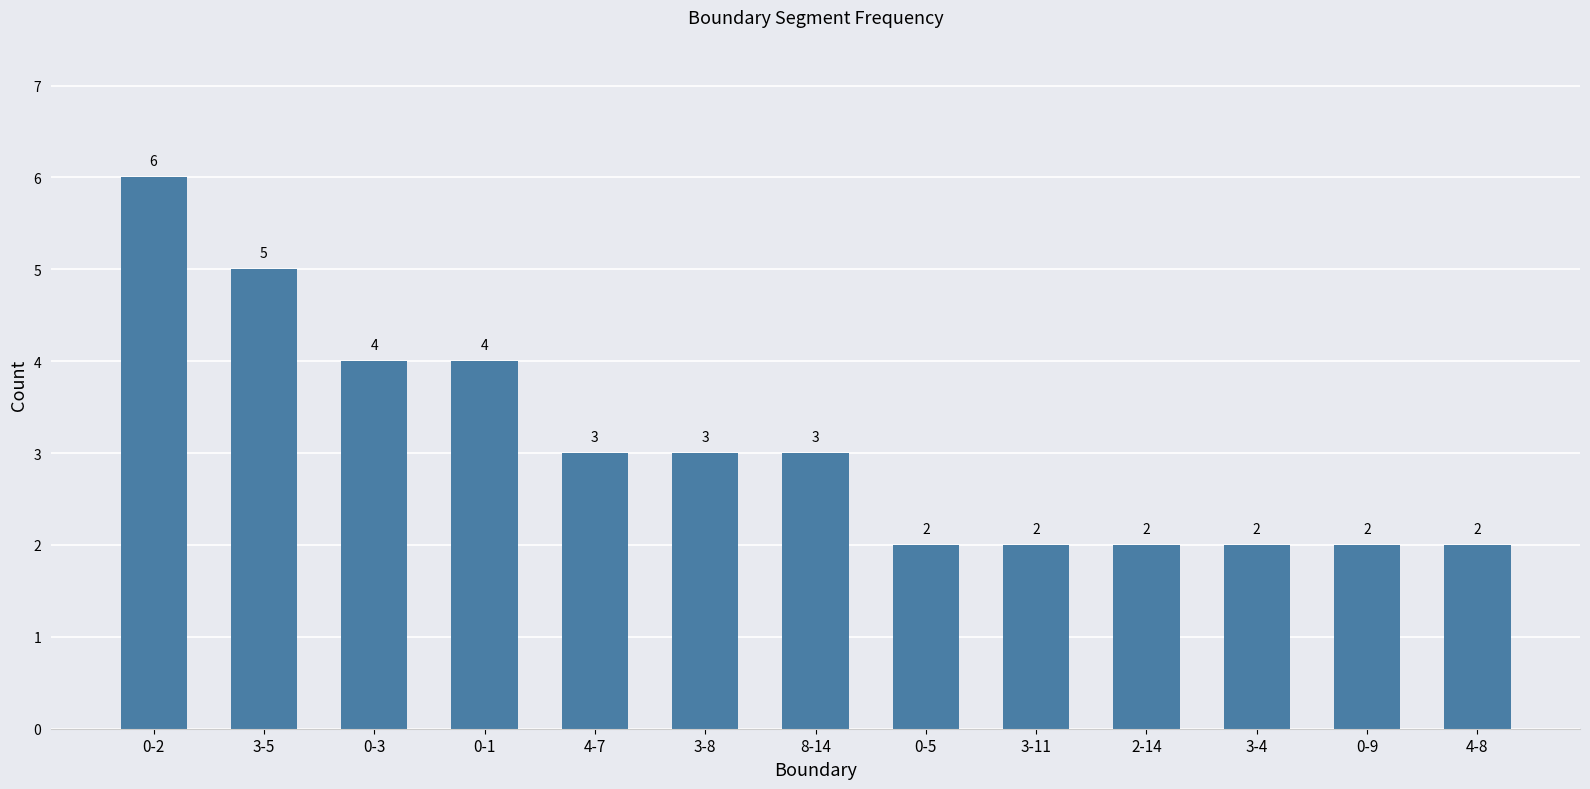

How many distinct data groups are displayed?

1